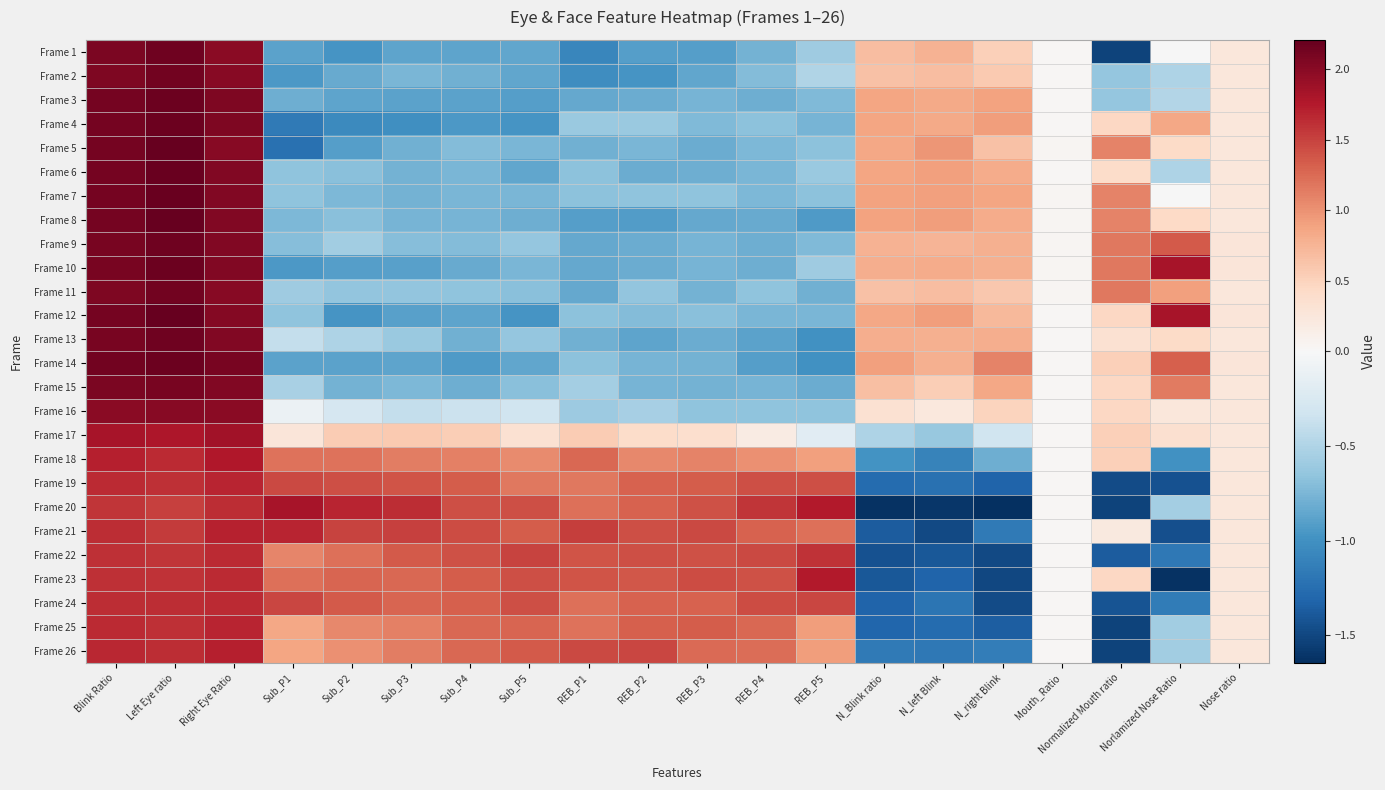

Which has a higher value, Blink Ratio or N_Blink ratio?

Blink Ratio